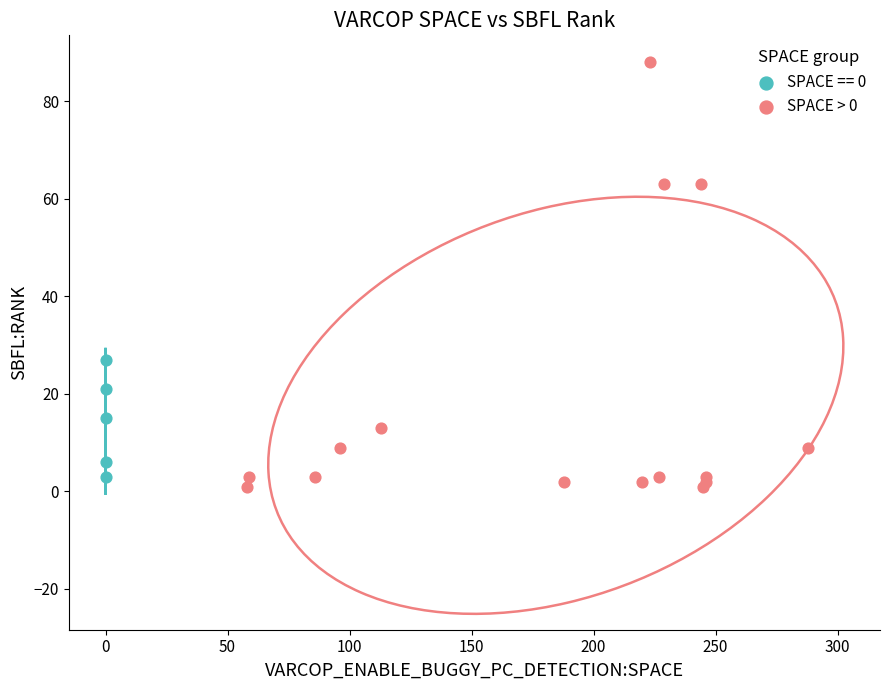

Which series has the widest spread of Y values?

SPACE > 0